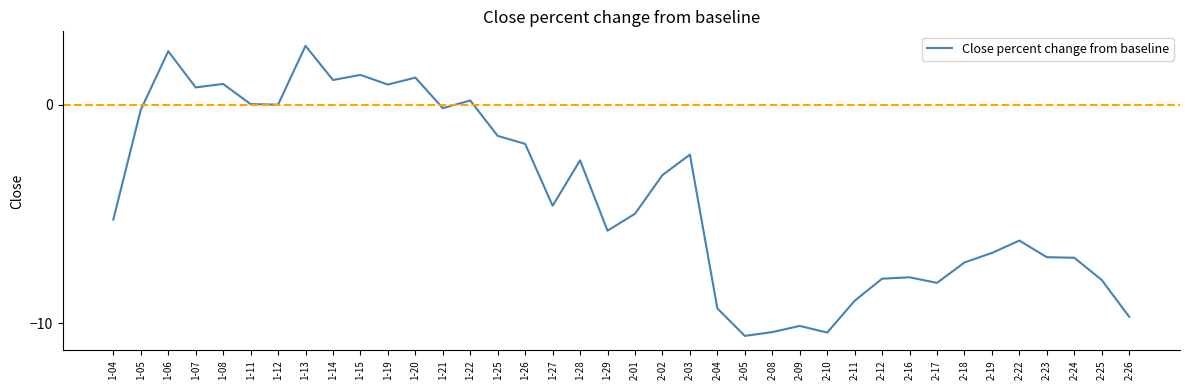

What is the sum of all values?

-156.2